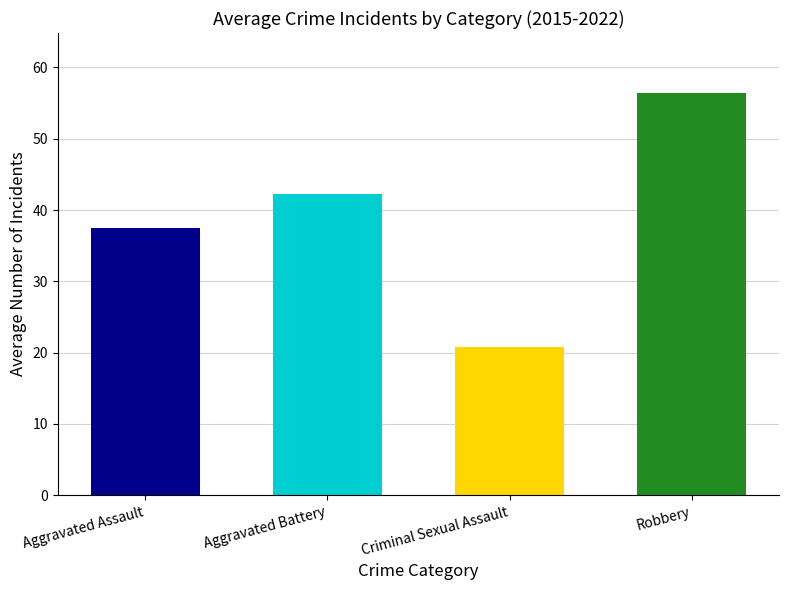

What is the difference between the maximum and second lowest values?

18.9